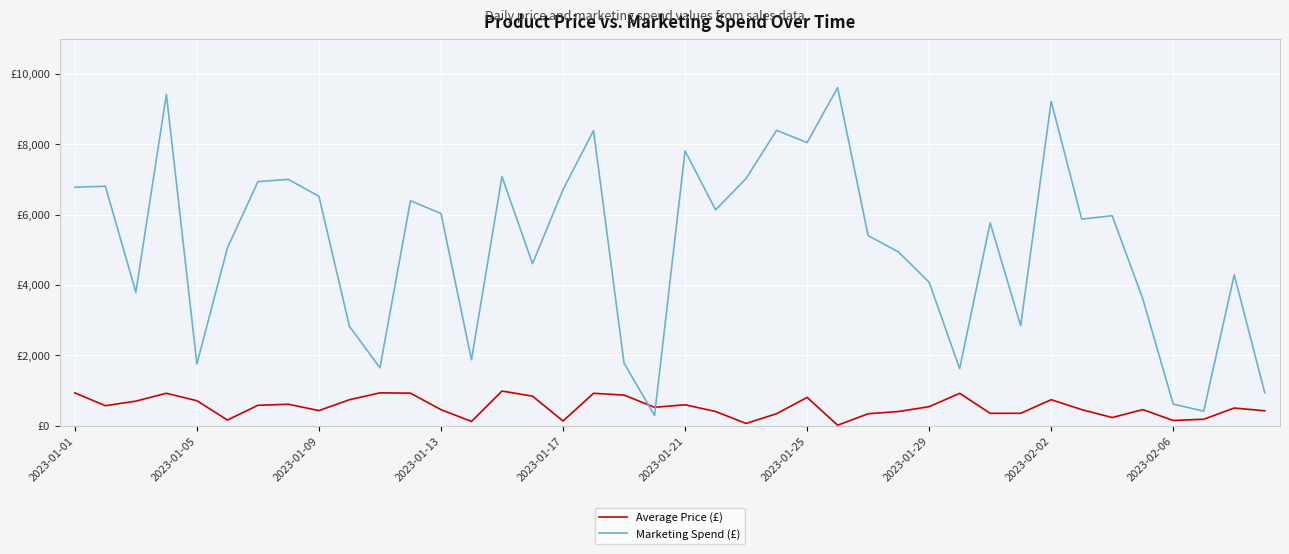

Rank the series by their maximum value, from lowest to highest.

Average Price (£), Marketing Spend (£)